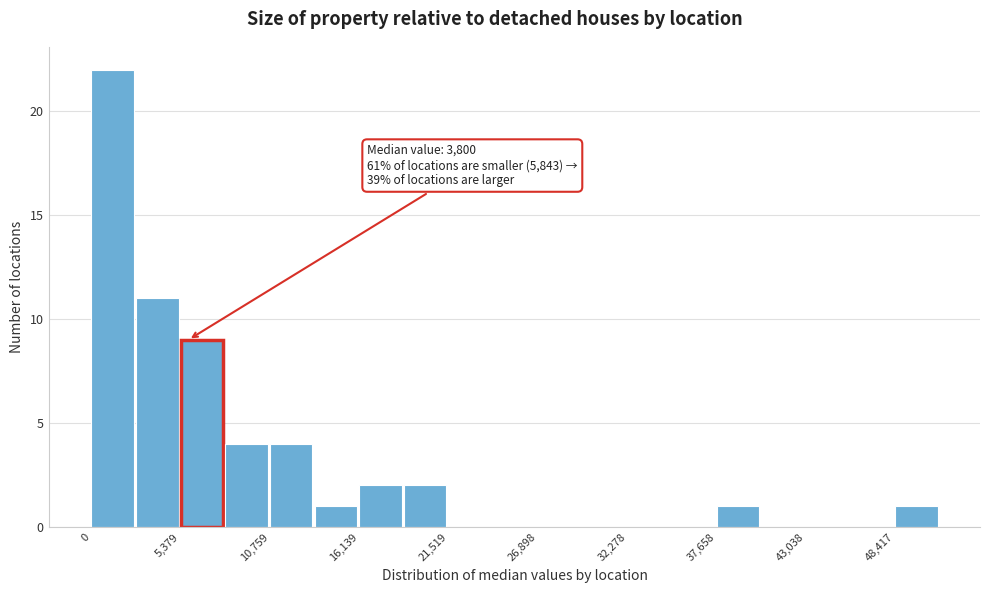

Around what value on the x-axis is the tallest bar? Give the approximate position of its centre, as read against the axis.

1000